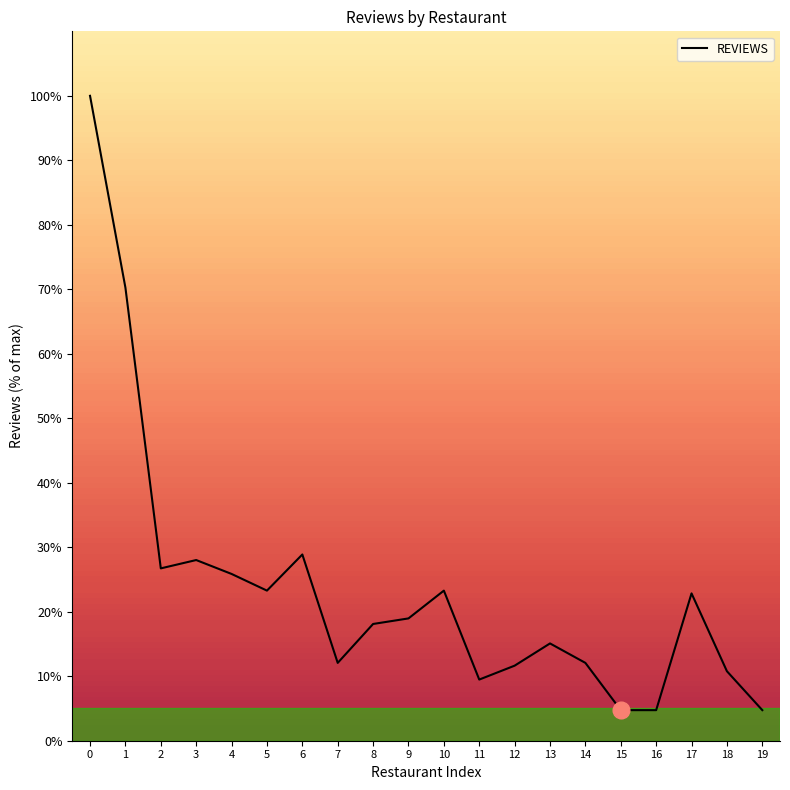

Is it true that the value at 10 is 23.3?

True